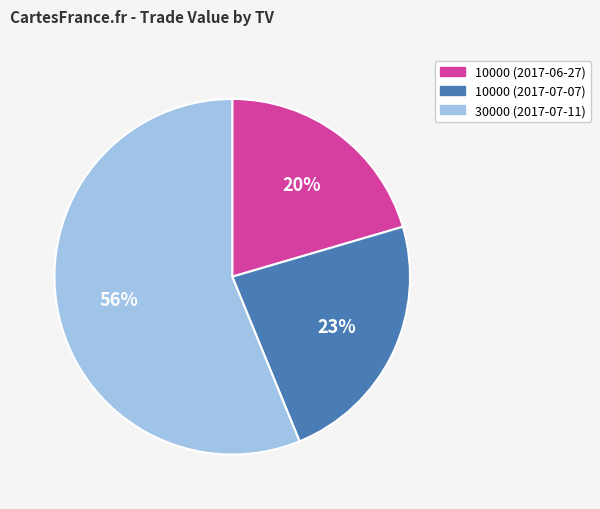

Is there a majority slice in this chart?

Yes